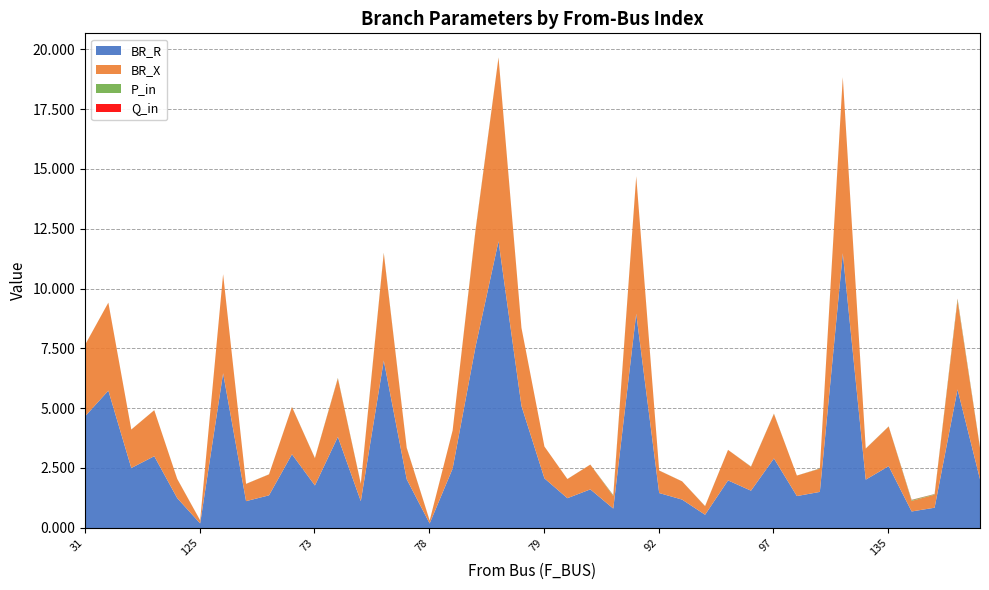

What is the difference between the BR_X values at 86 and 135?

0.9